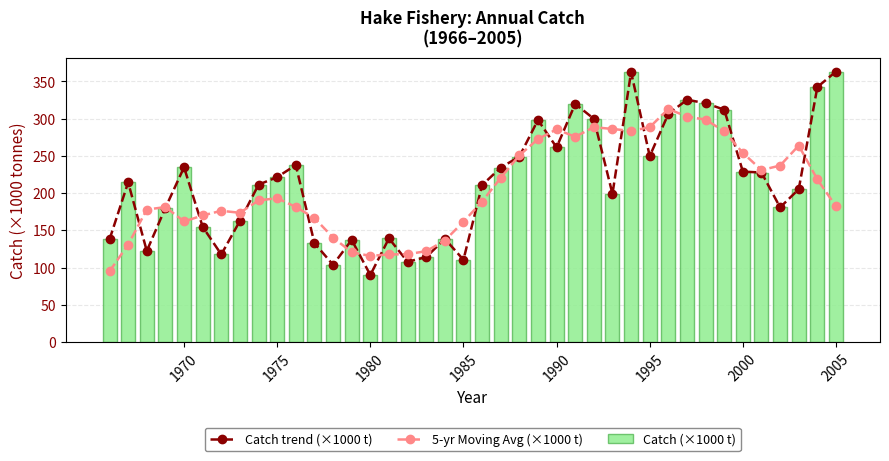

Is it true that 5-yr Moving Avg (×1000 t) equals 193.1 at 1975?

True